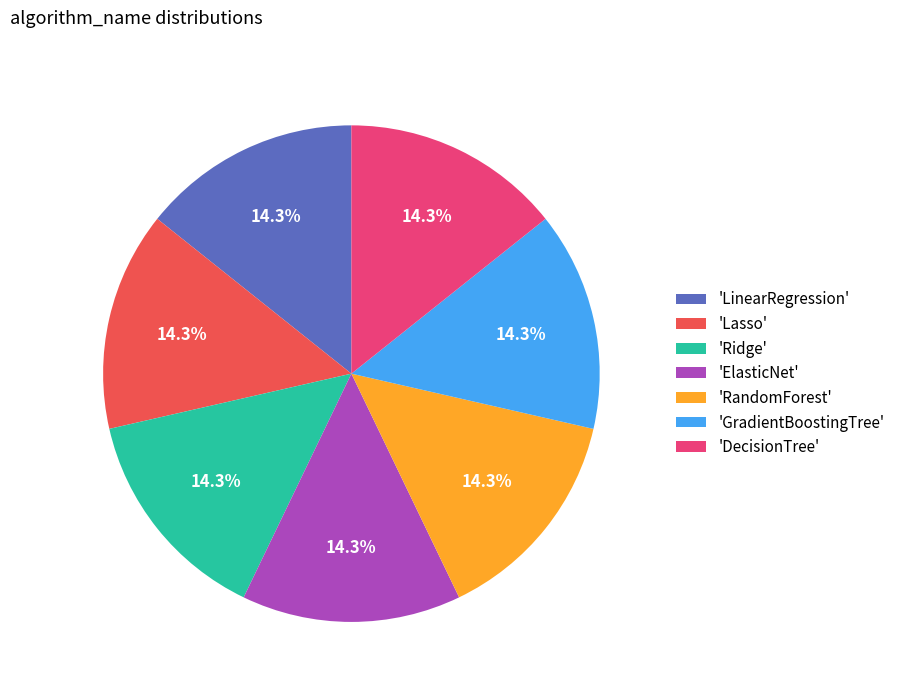

How many slices are in this pie chart?

7